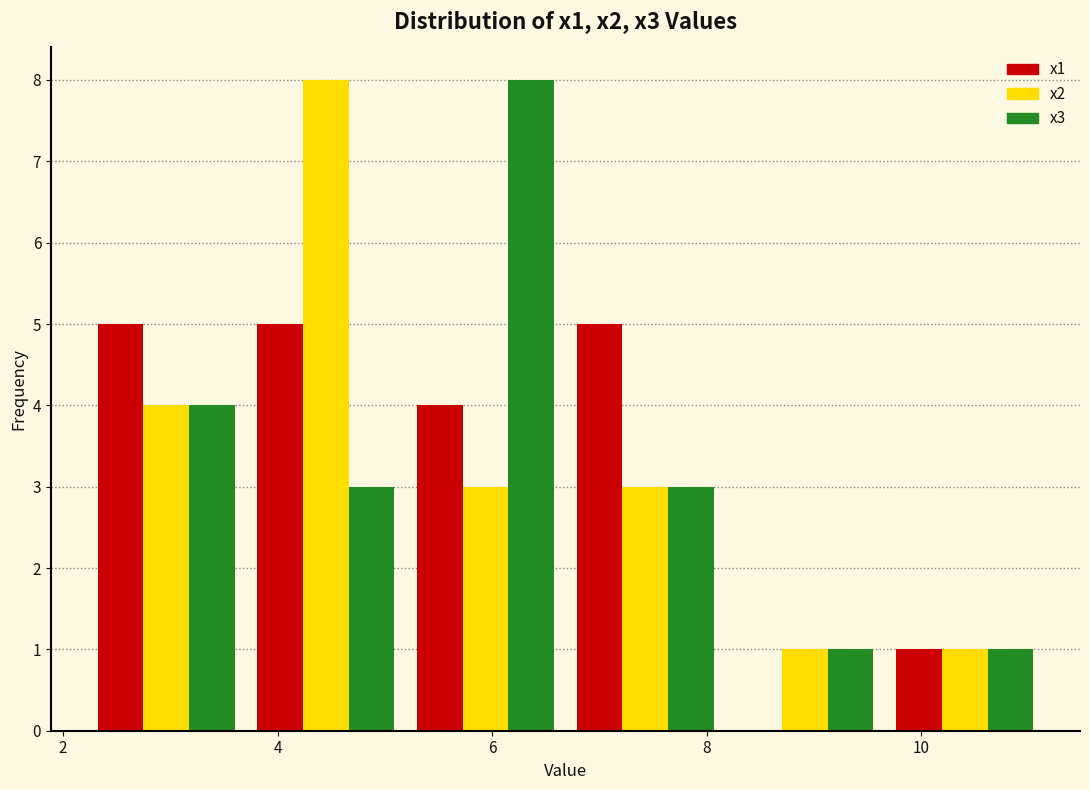

Reading left to right, list every range on the x-axis with the height of the bar of each series over it. Neither the bar edges nor the heights are printed on the chart, so give them approximately, as read against the axes.

2.2 to 3.8: x1=5	x2=4	x3=4
3.8 to 5.2: x1=5	x2=8	x3=3
5.2 to 6.6: x1=4	x2=3	x3=8
6.6 to 8.2: x1=5	x2=3	x3=3
8.2 to 9.6: x1=0	x2=1	x3=1
9.6 to 11.2: x1=1	x2=1	x3=1